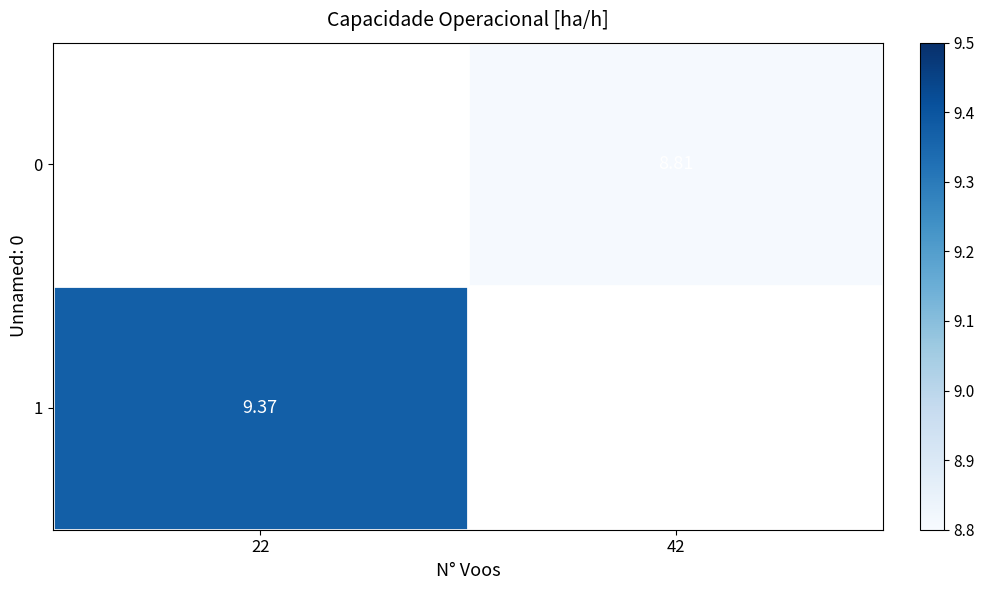

How many positive values does the 1 series have?

1